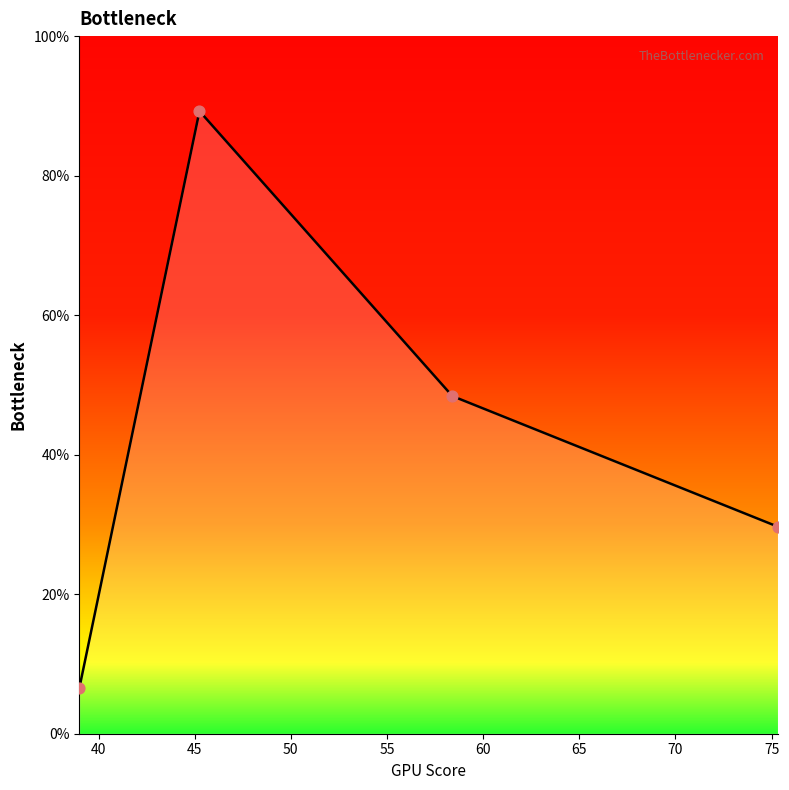

What is the smallest value displayed?

6.5